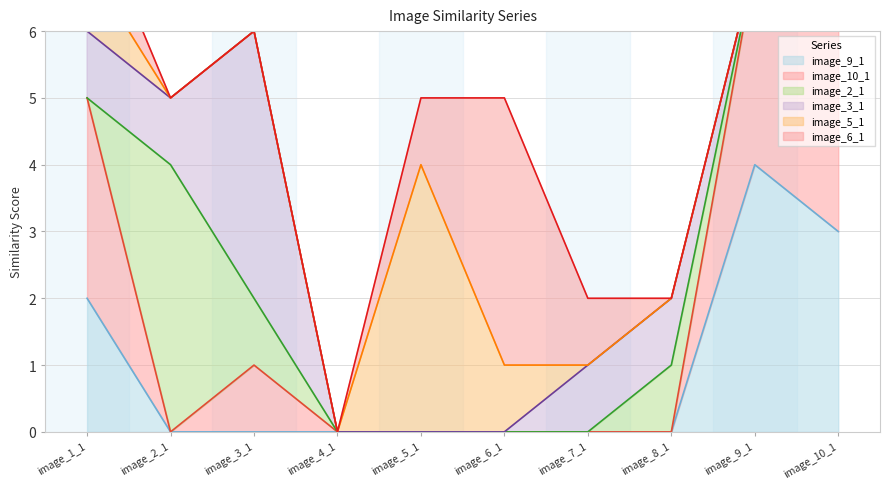

At which label does image_9_1 reach its minimum?

image_2_1